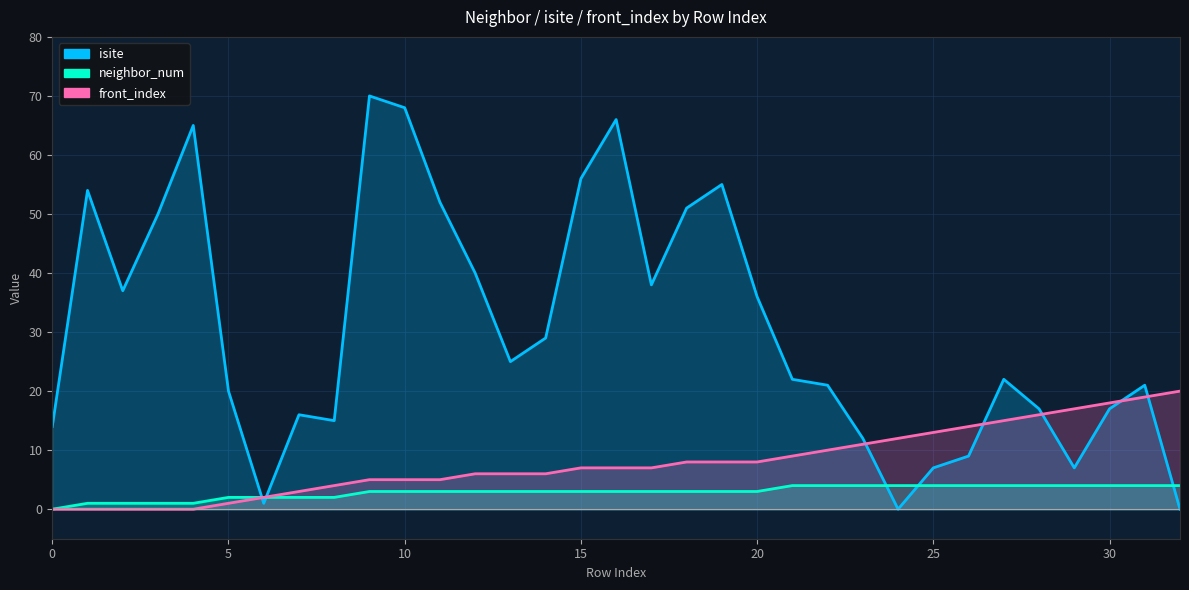

Is it true that isite equals 25 at 0?

False